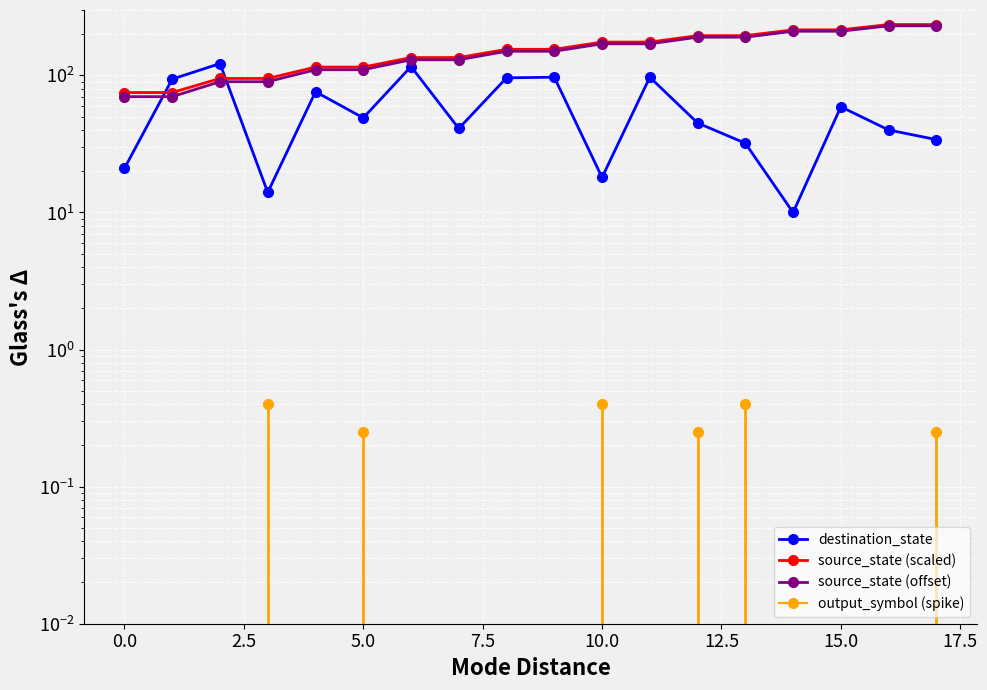

At which category is the sum across all series the highest?

16